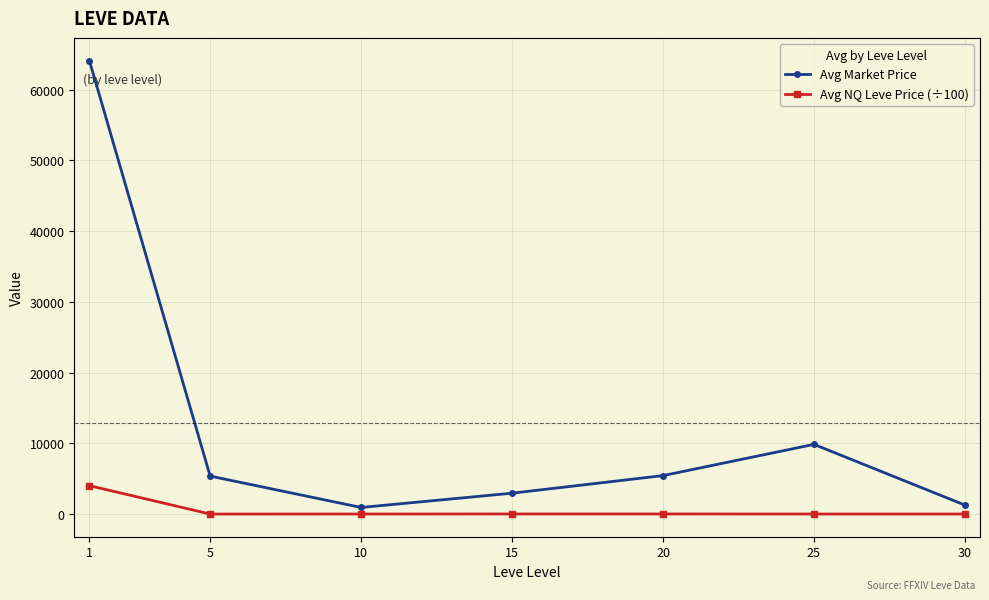

Reading right to left, transcribe all the data shown in this chart.

Avg Market Price: 1272.7	9853.1	5438.7	2953.5	935.6	5371.7	64093.2
Avg NQ Leve Price (÷100): 8.8	10.4	17.4	16.5	11.9	6.2	4018.8